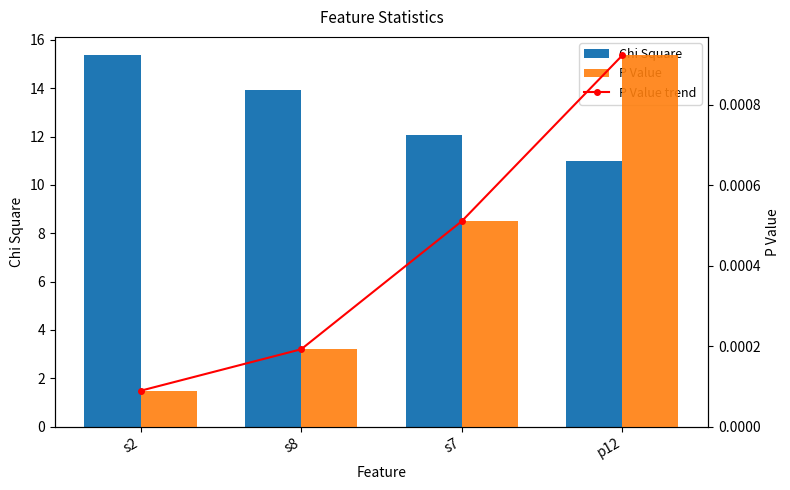

Which series changed the most between s2 and s8?

Chi Square